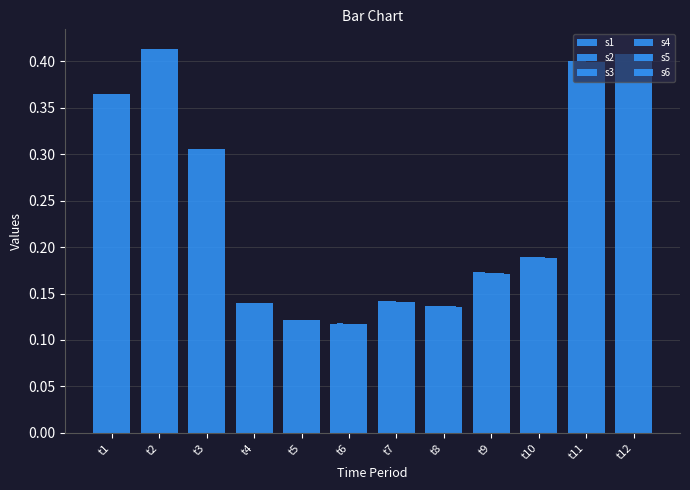

What is the minimum value for s4?

0.1